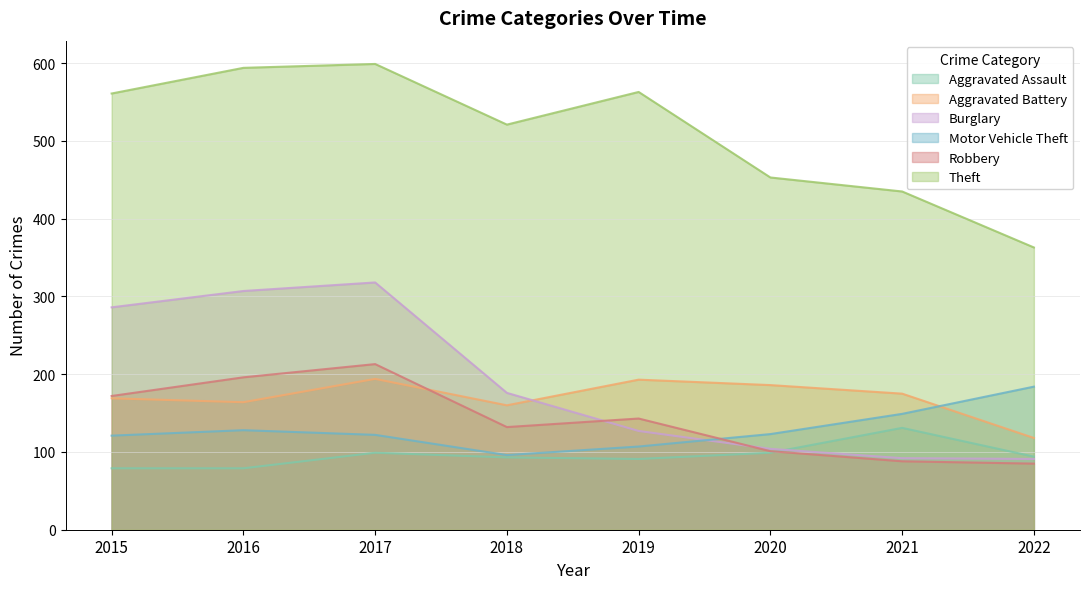

True or false: Aggravated Assault has a value of 158 at 2018.

False